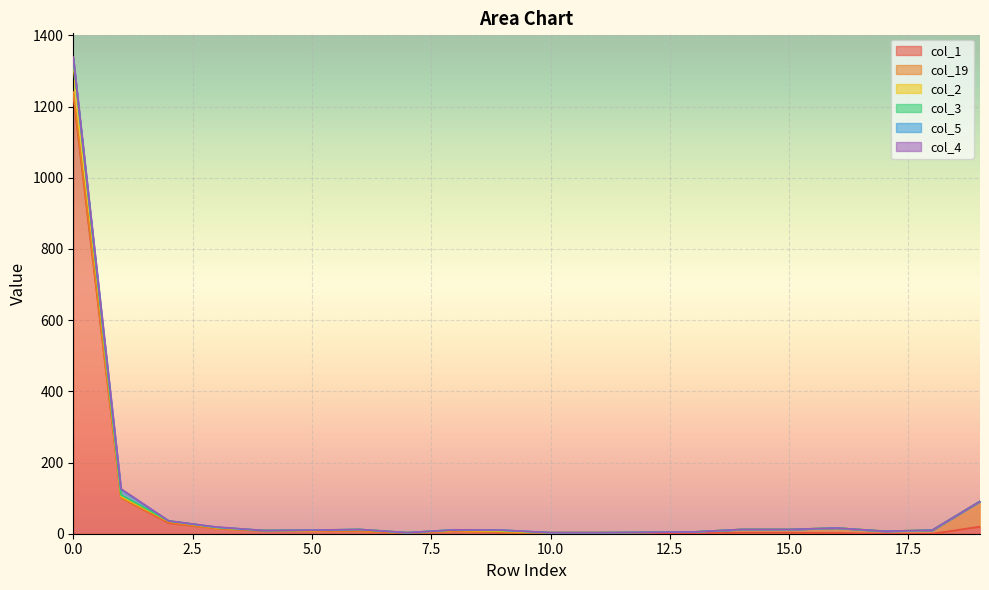

True or false: col_4 and col_3 cross at least once.

False